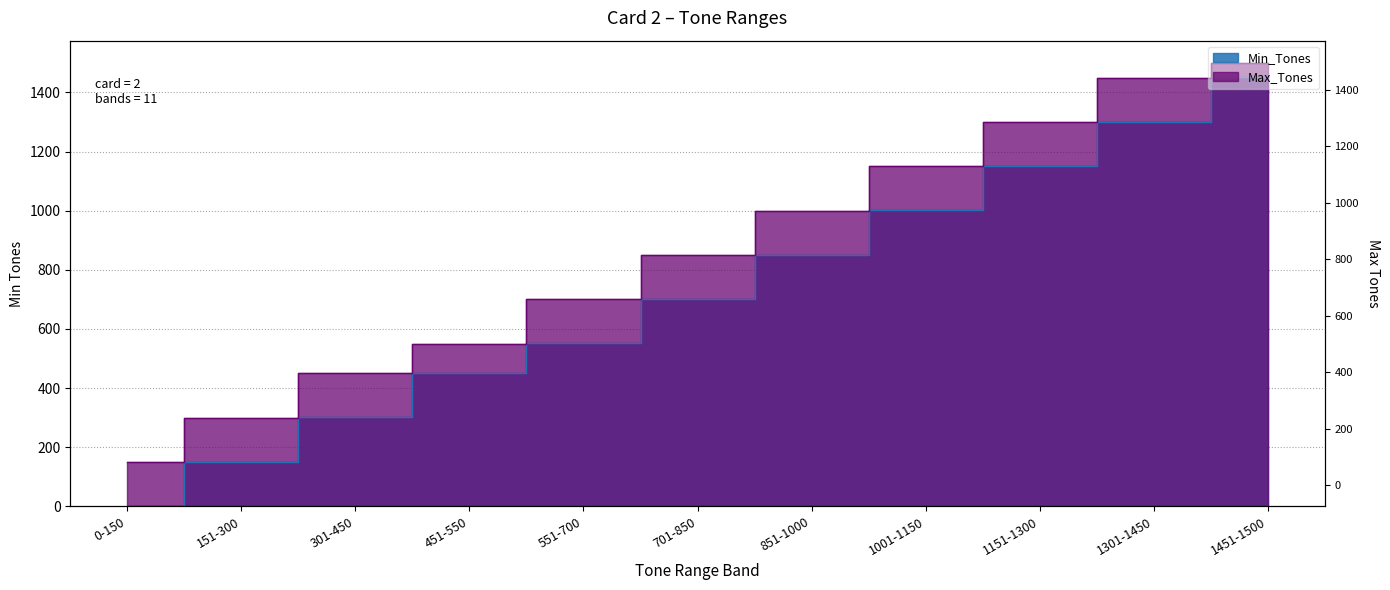

What is the total value across all series at 1301-1450?

2751